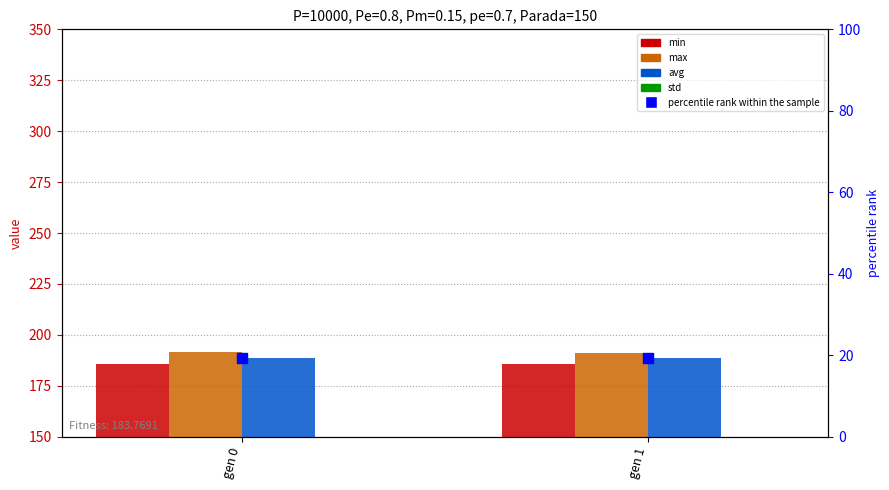

What is the total value across all series at gen 0?

586.1